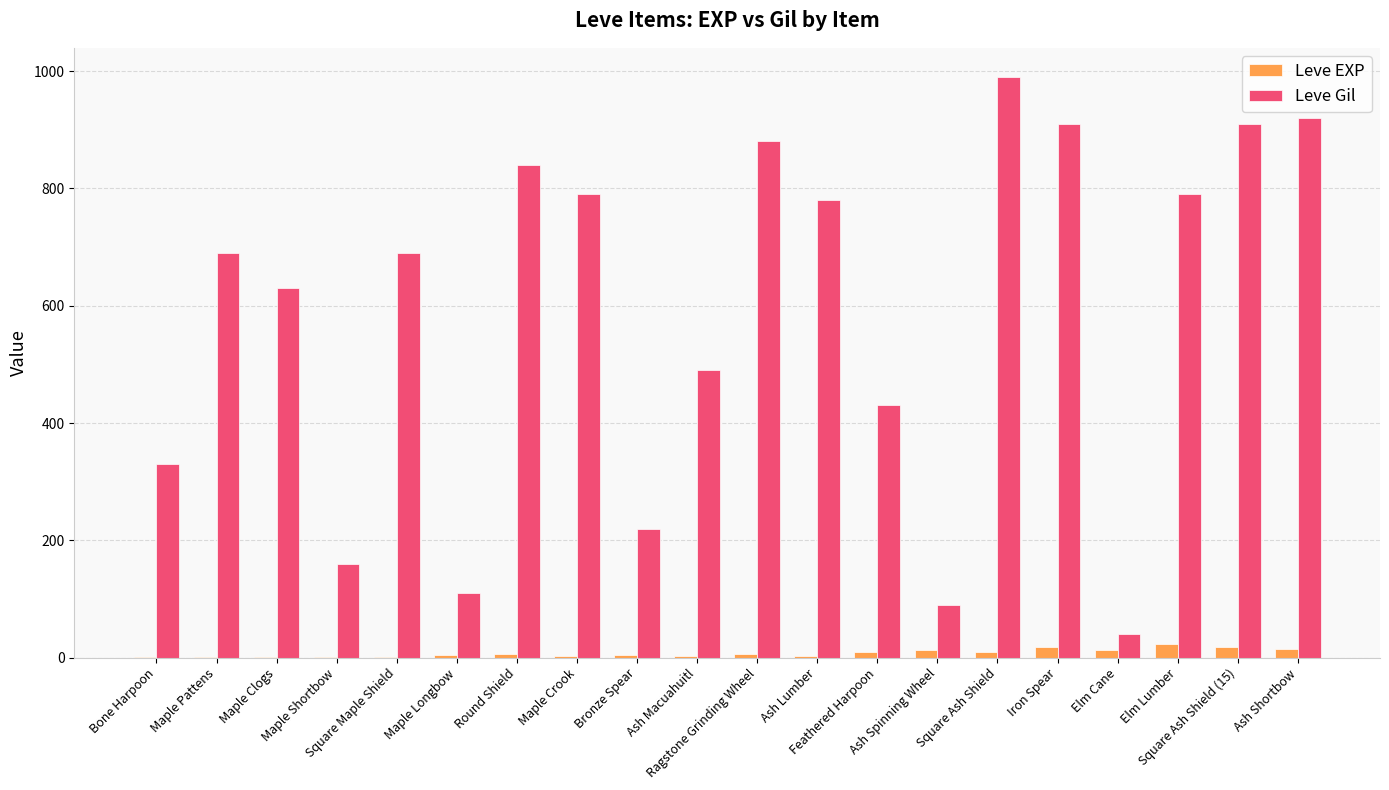

What is the greatest value displayed?

990